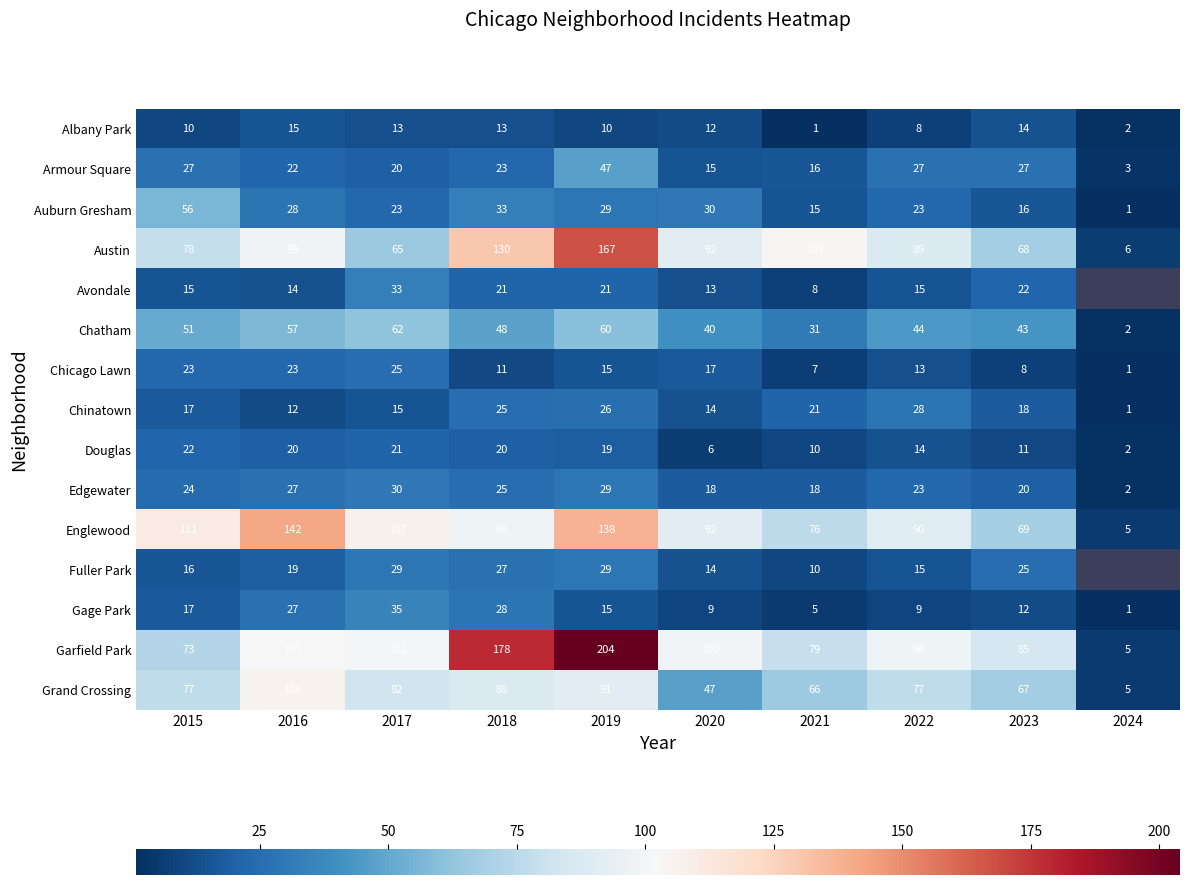

Rank the categories by Englewood value from highest to lowest.

2016, 2019, 2015, 2017, 2018, 2020, 2022, 2021, 2023, 2024